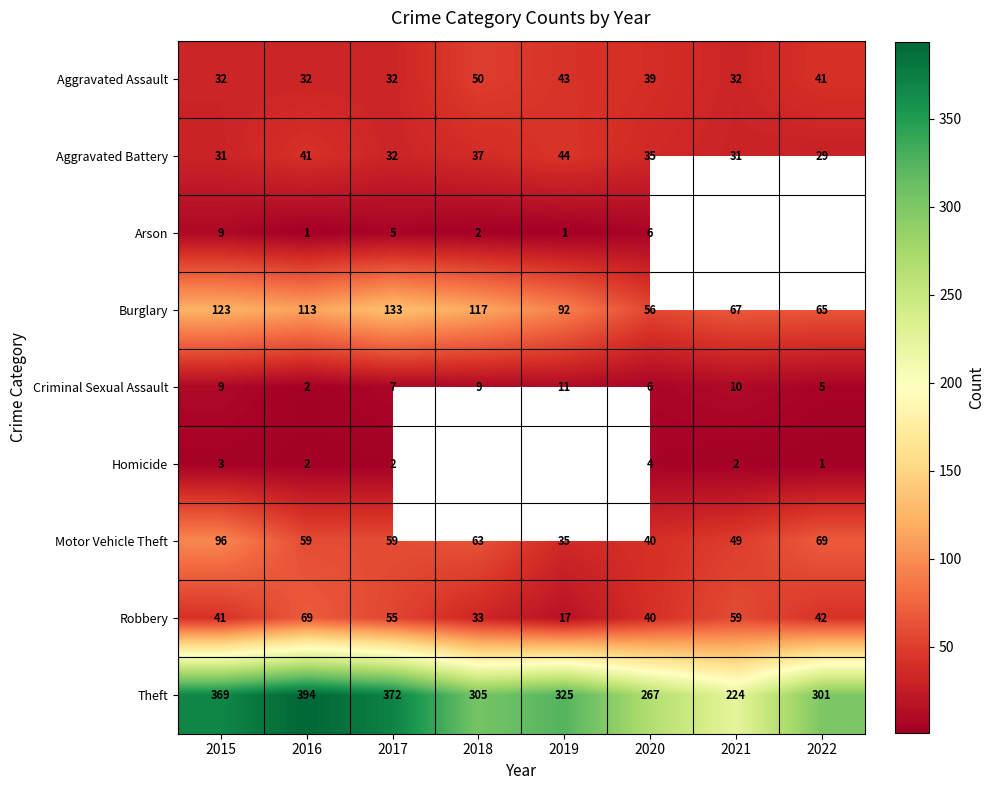

Which category has the lowest value across all series?

2016